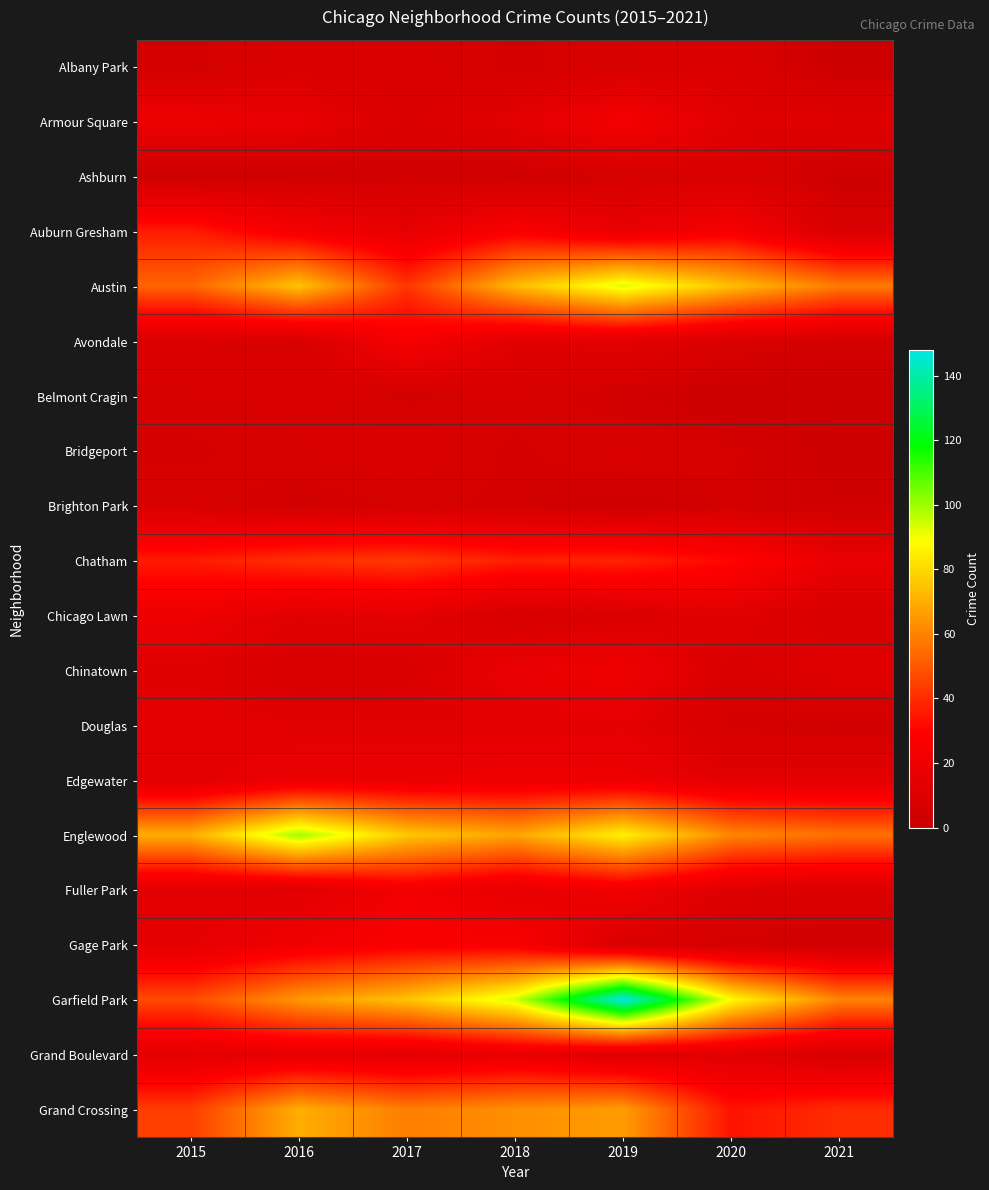

What is the minimum value shown in the chart?

1